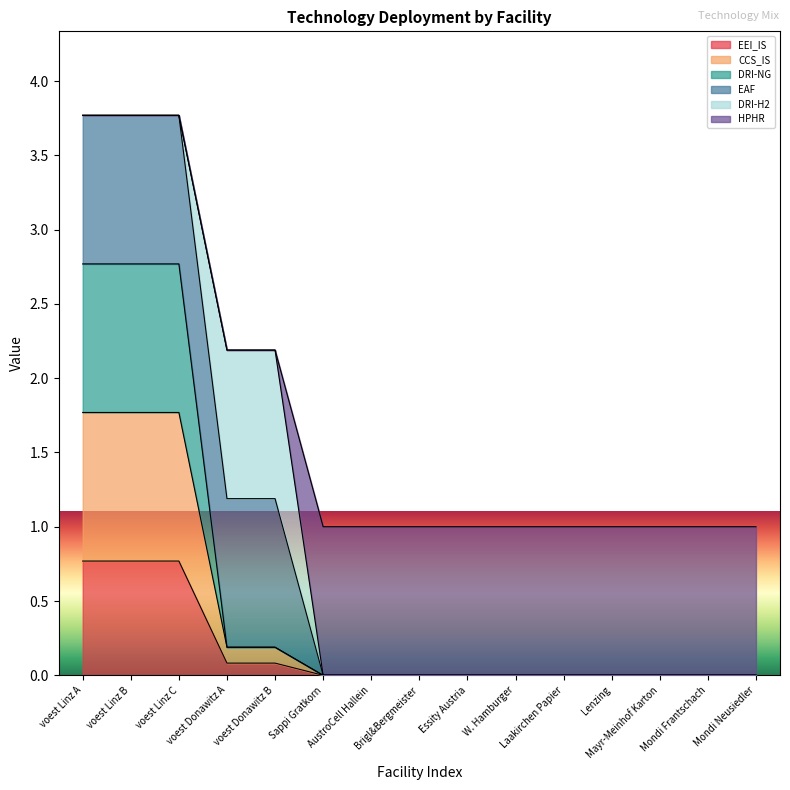

True or false: EEI_IS and DRI-NG cross at least once.

False